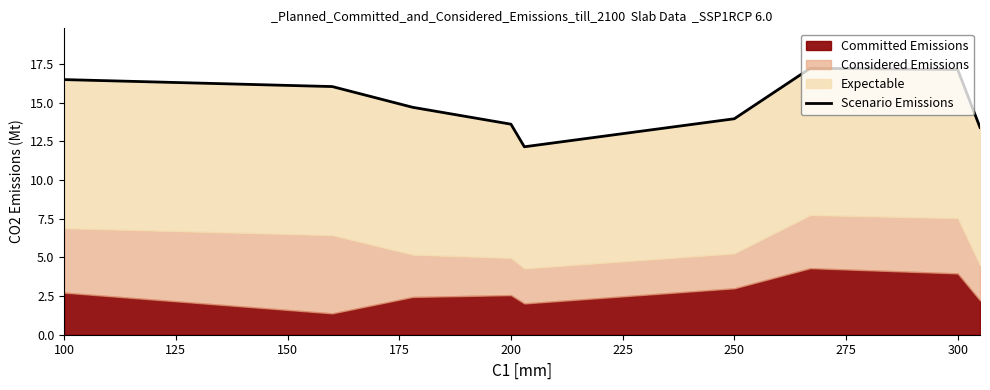

What is the difference between the second highest and minimum values?

5.0